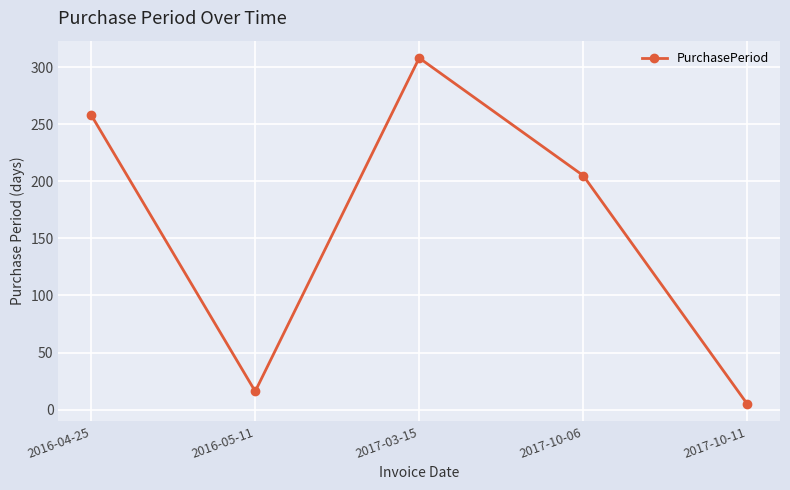

What is the change in value from 2016-05-11 to 2017-03-15?

+292